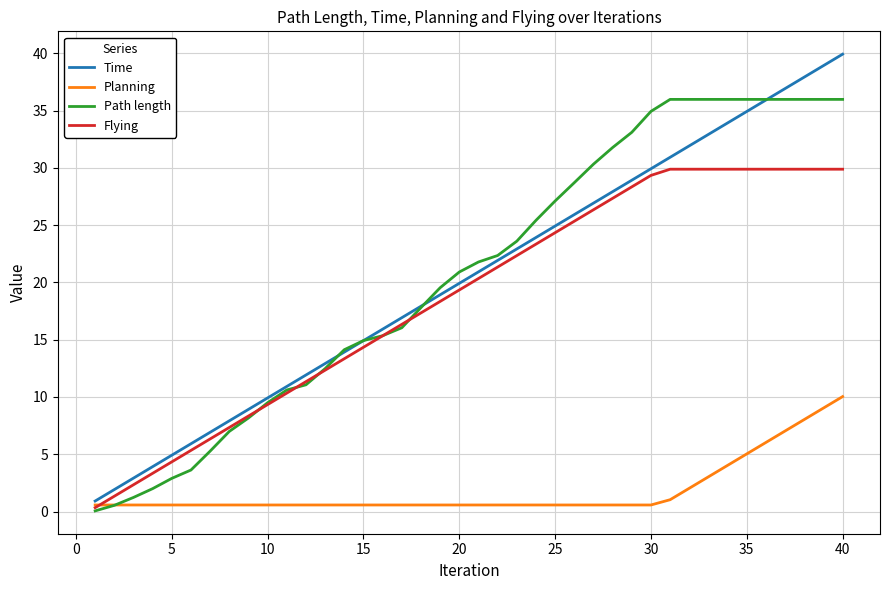

True or false: Time and Flying intersect in this chart.

False